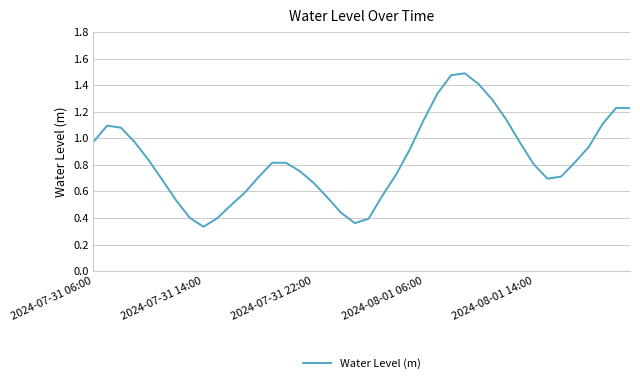

Does the chart have visible grid lines?

Yes